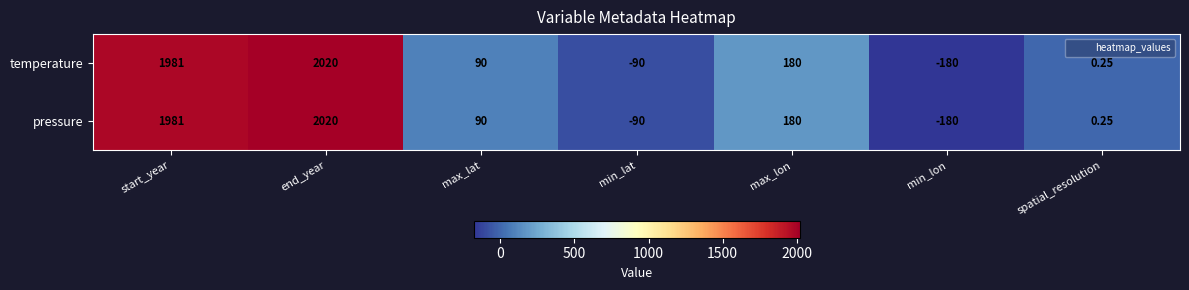

At how many categories does at least one series exceed 754?

2